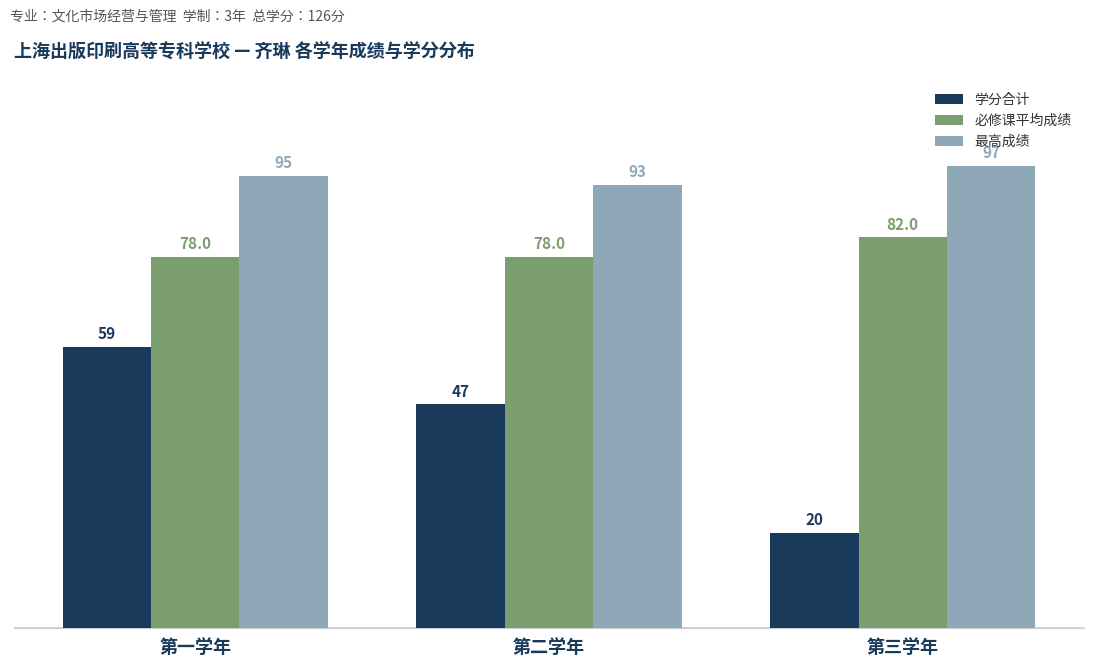

Is it true that 学分合计 equals 59 at 第一学年?

True